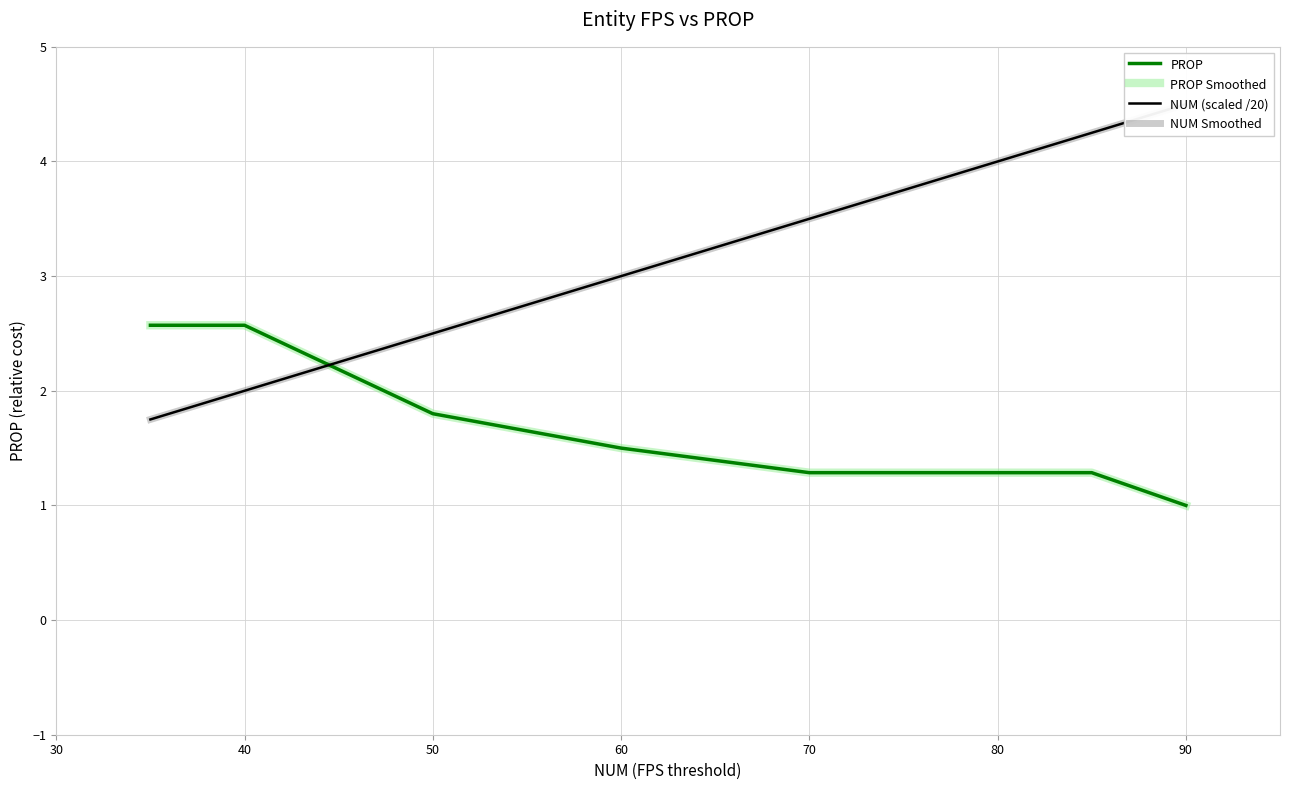

What is the maximum value shown in the chart?

4.5